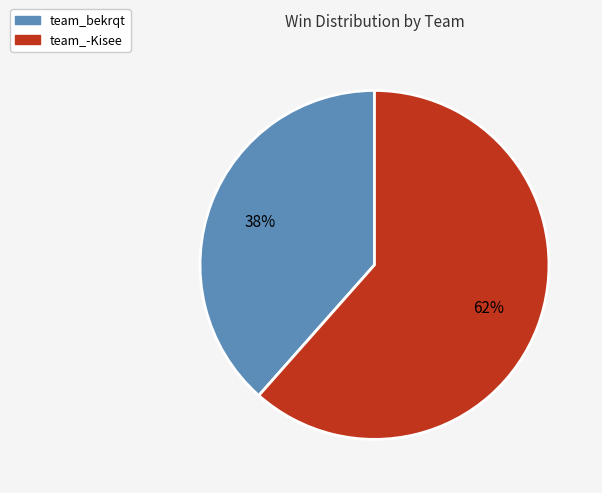

Between team_bekrqt and team_-Kisee, which is larger?

team_-Kisee